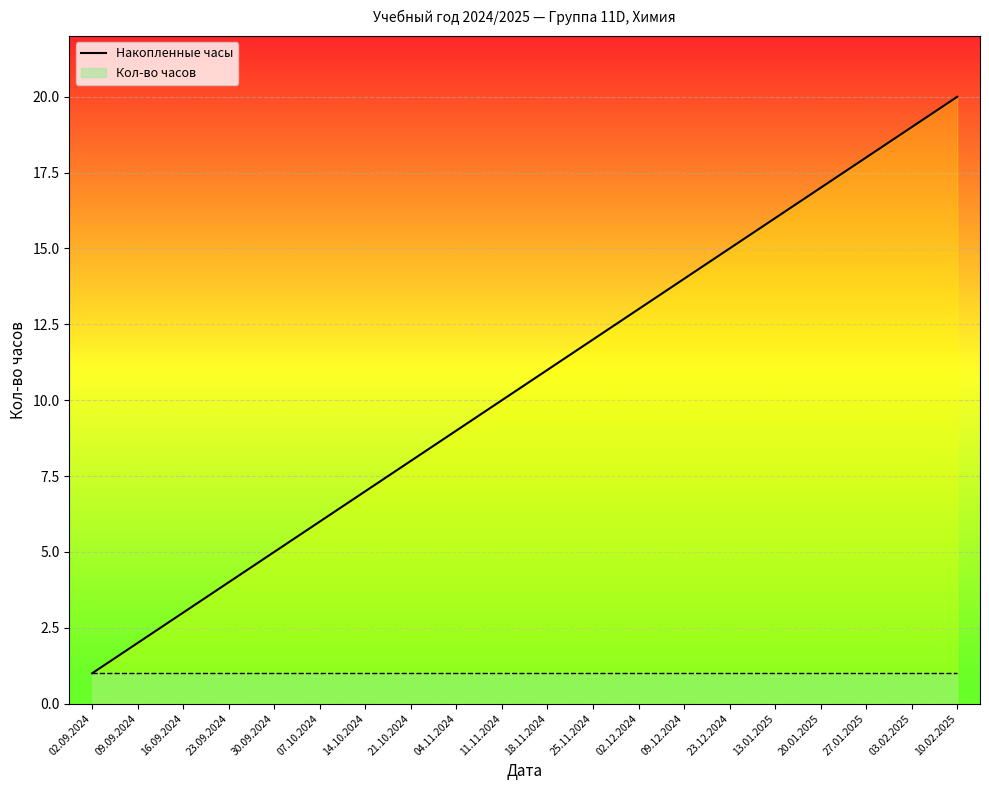

How many lines are shown in the chart?

1